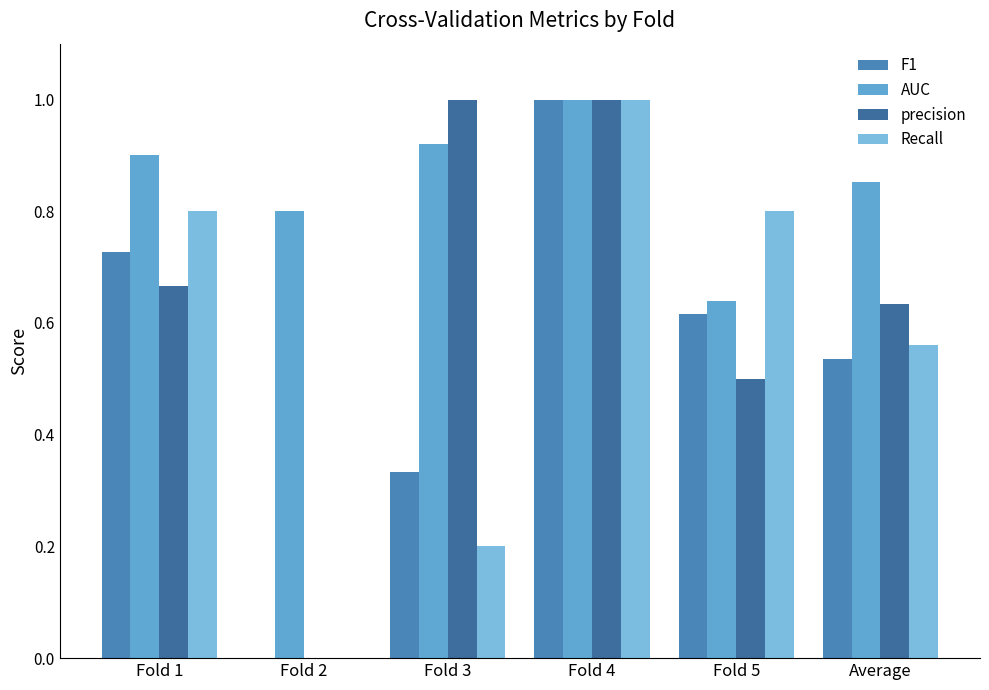

List the labels in order of Recall value, smallest first.

Fold 2, Fold 3, Average, Fold 1, Fold 5, Fold 4